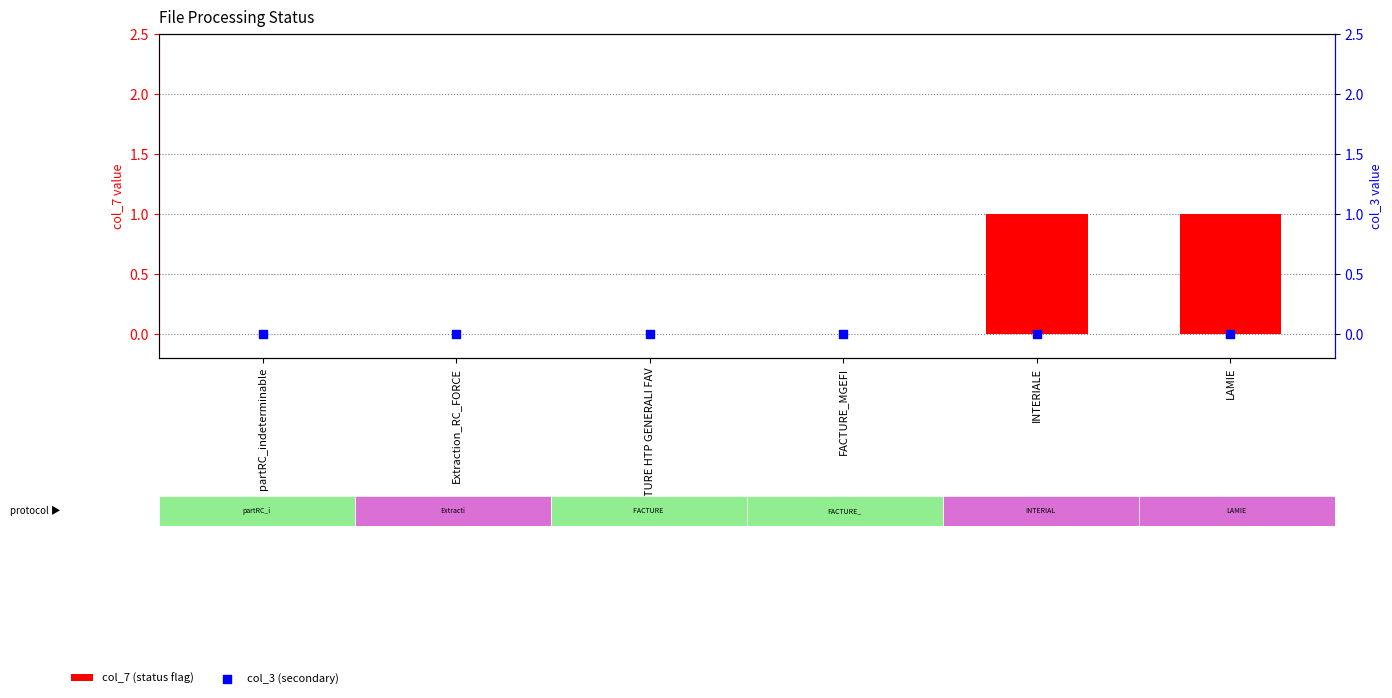

Which series contains the highest Y value?

col_7 (status flag)